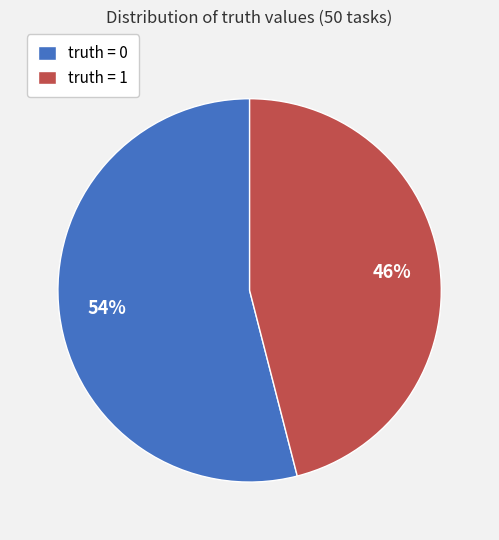

Is it true that truth = 1 is 46% of the pie?

True